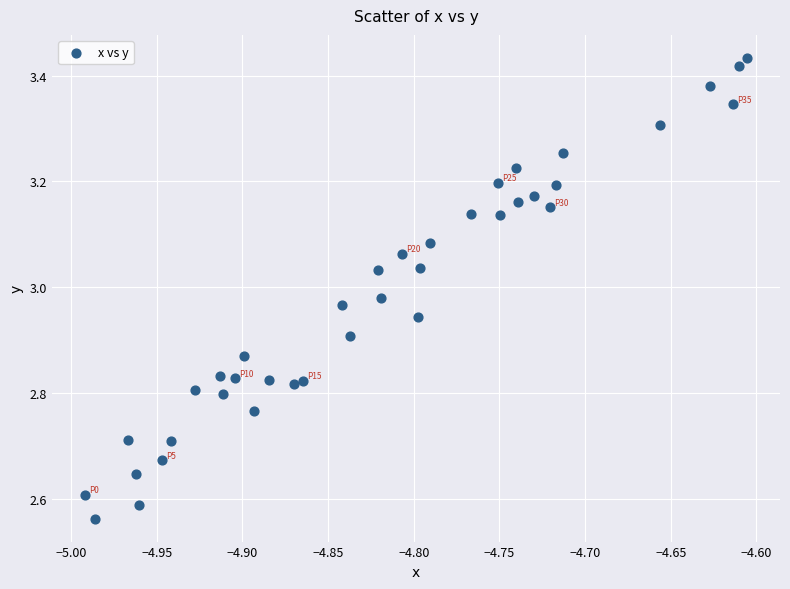

What is the range of Y values (max minus min)?

0.9